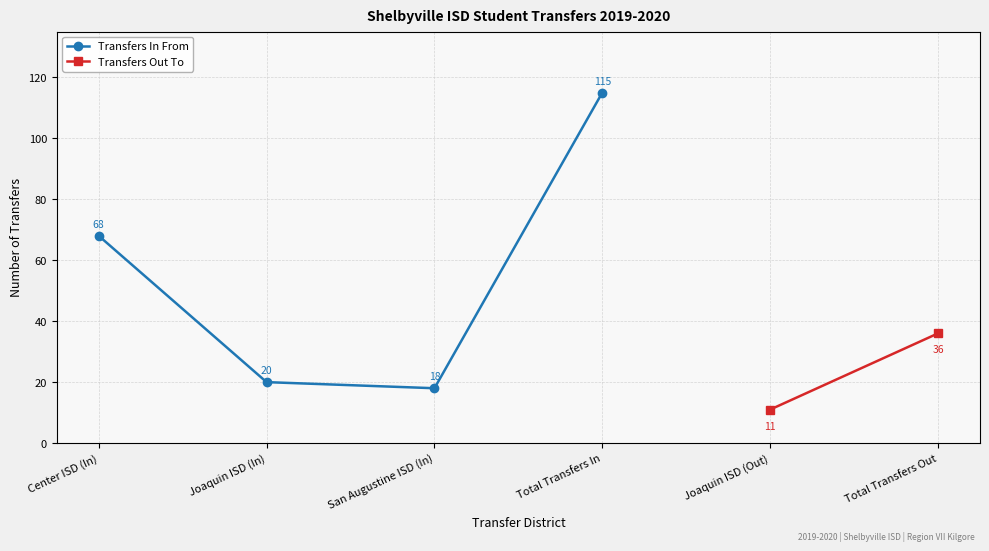

What are all the series names shown in the legend?

Transfers In From, Transfers Out To